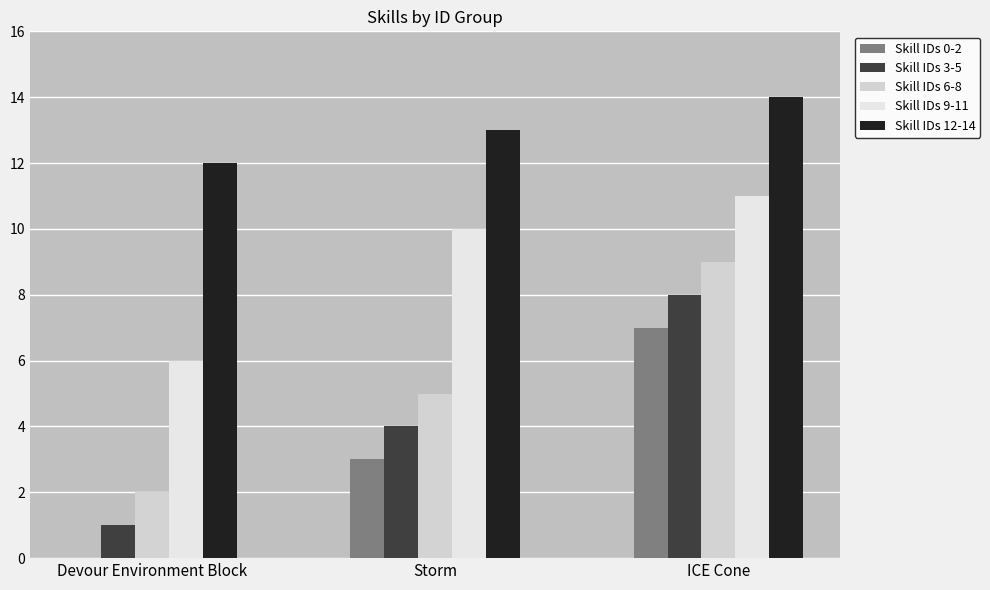

How many categories are shown in the chart?

3